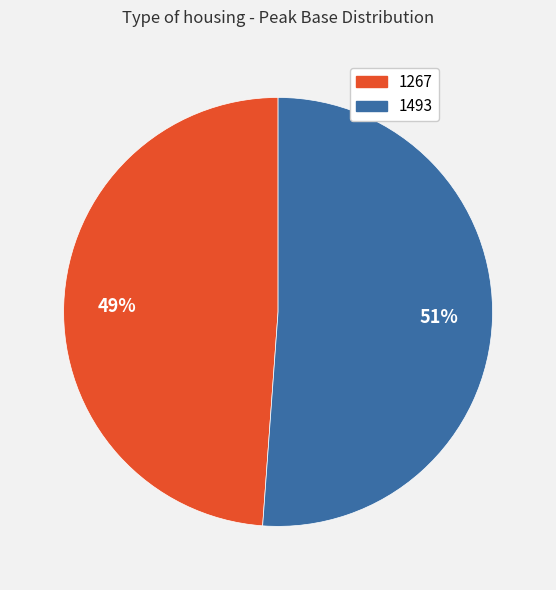

Which slice is the smallest?

1267